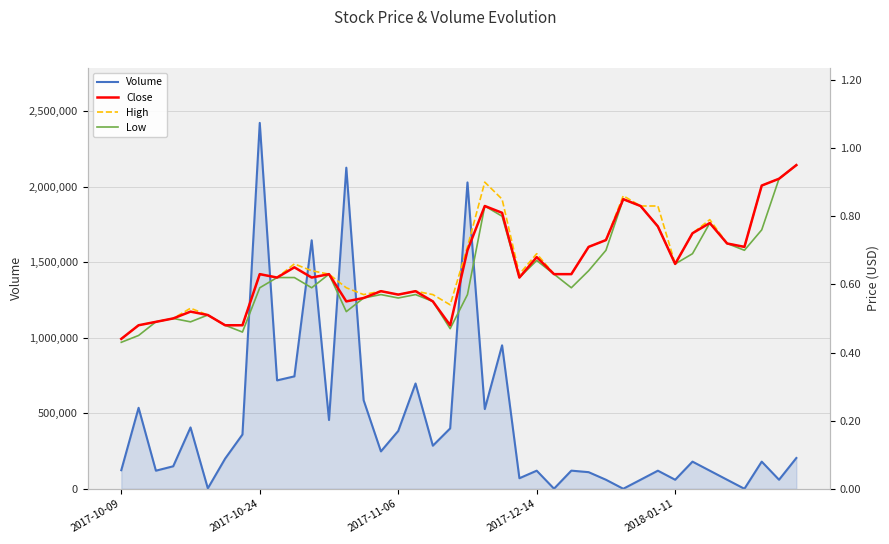

Which series changed the most between 10 and 36?

Volume